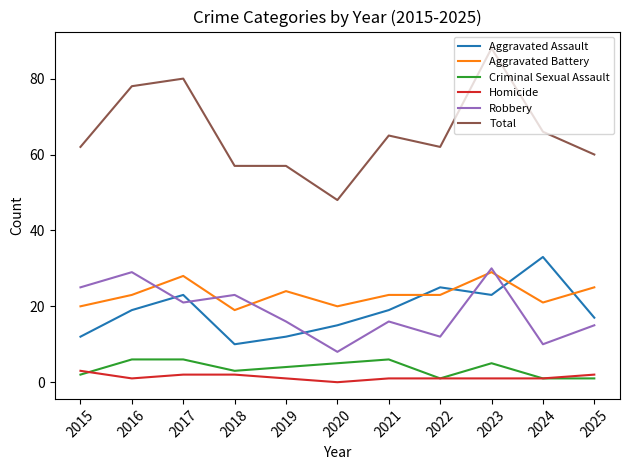

What is the maximum value shown in the chart?

88